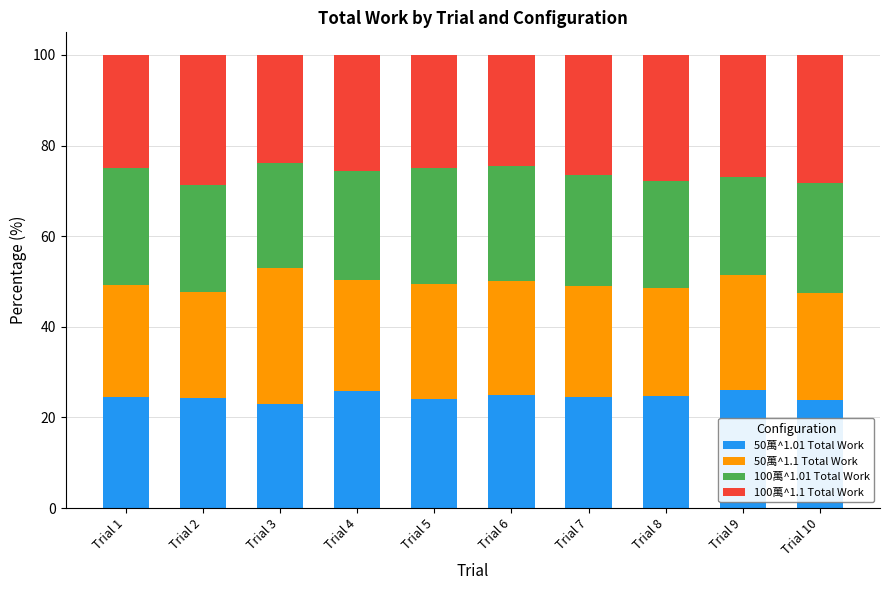

What is the total value across all series at Trial 7?

100.0